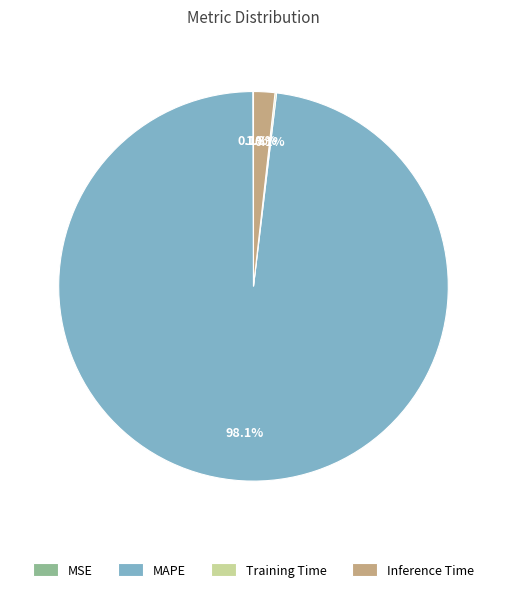

Which category has the biggest portion of the pie?

MAPE